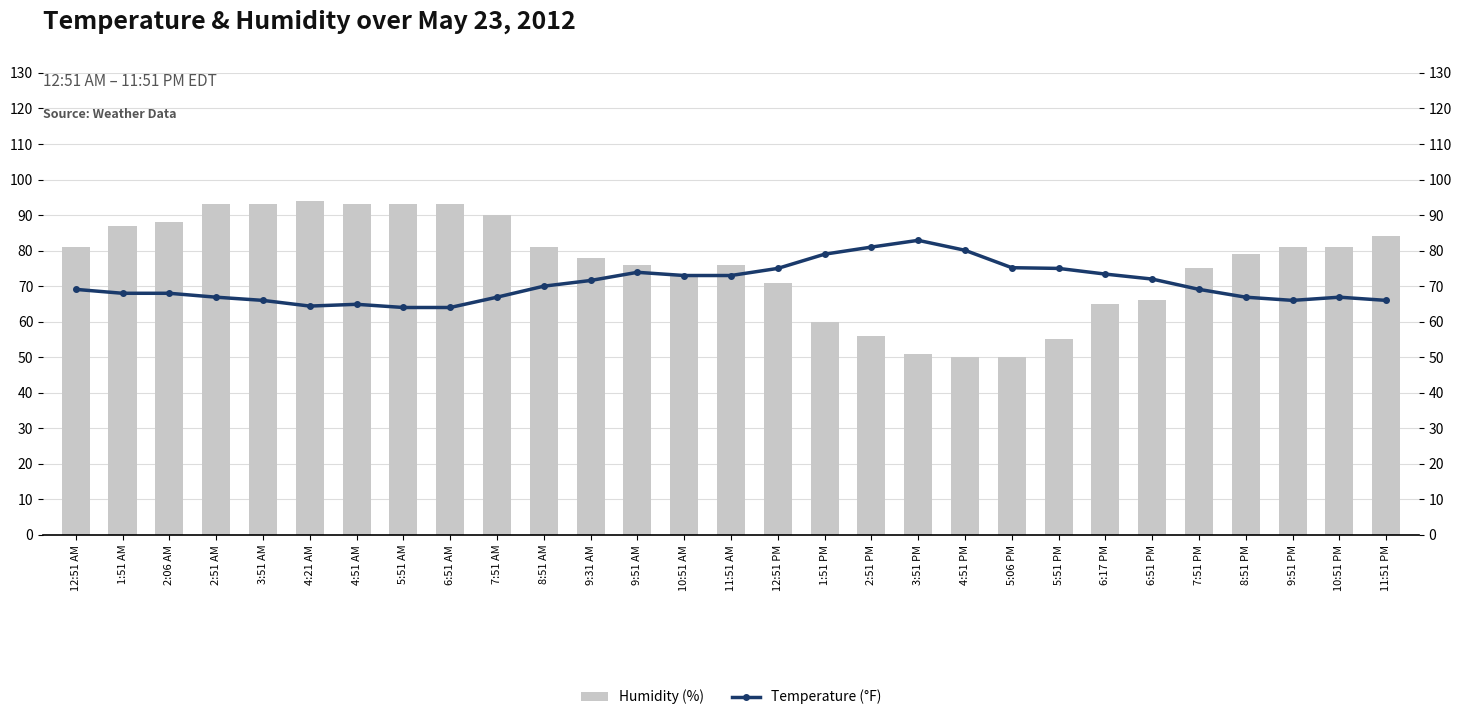

At which category does the chart reach its peak across all series?

4:21 AM